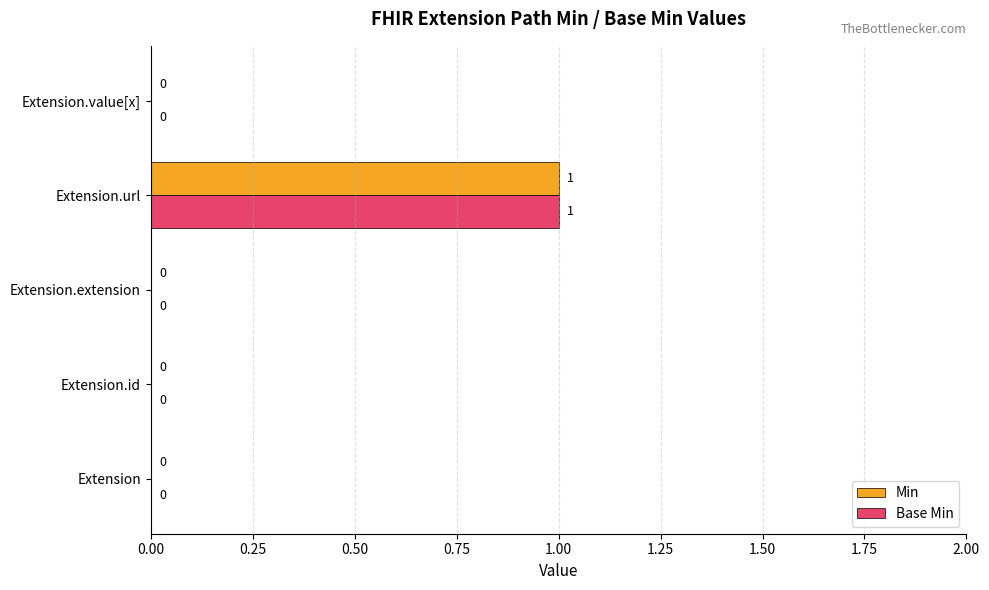

Count the Base Min values in the range 0 to 1.

5